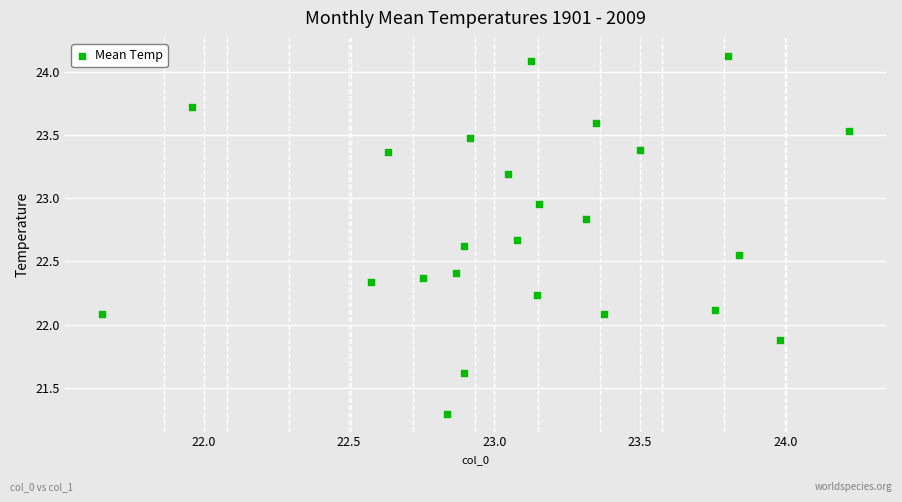

What is the range of X values (max minus min)?

2.6